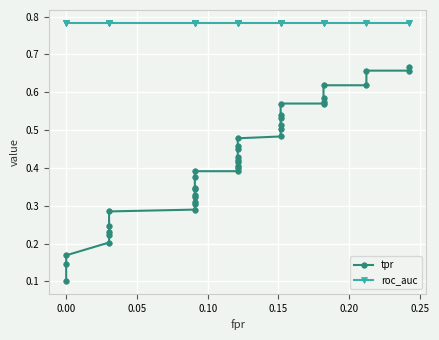

True or false: tpr and roc_auc intersect in this chart.

False